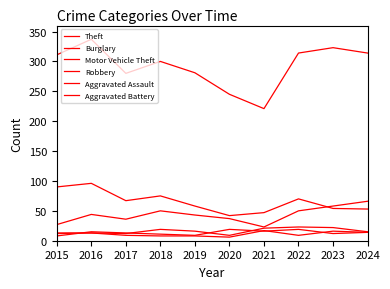

Reading left to right, list all the values displayed in this chart.

Theft: 311	337	280	300	281	245	221	314	323	314
Burglary: 90	96	67	75	58	42	47	70	54	53
Motor Vehicle Theft: 27	44	36	50	43	37	23	50	58	66
Robbery: 8	15	13	11	9	19	16	19	12	14
Aggravated Assault: 12	13	12	19	16	9	21	23	22	15
Aggravated Battery: 13	13	9	8	8	6	17	9	16	14